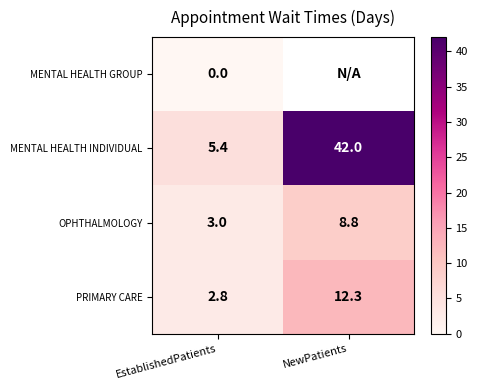

Where does the OPHTHALMOLOGY series first go above 8?

NewPatients